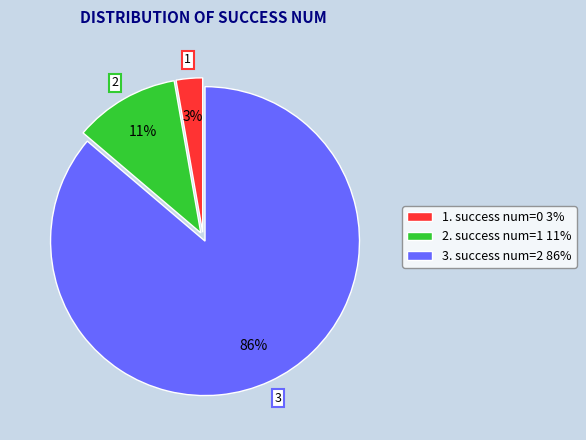

What is the majority slice?

3. success num=2 86%